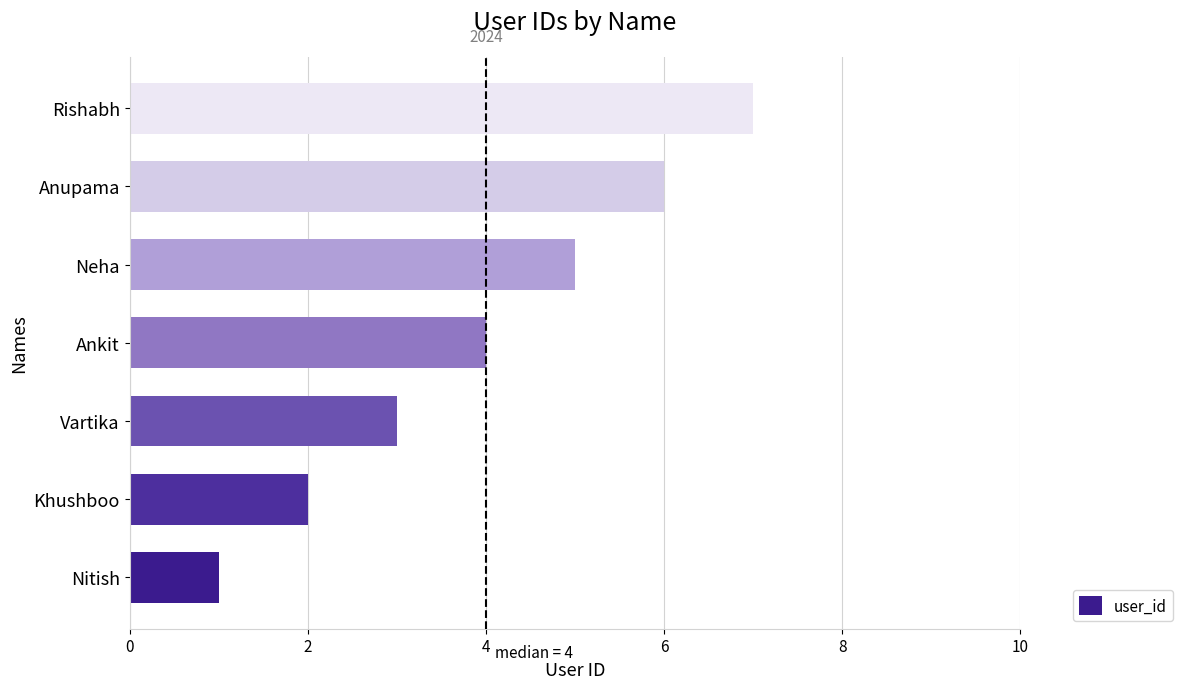

The value at Rishabh is 11. True or false?

False